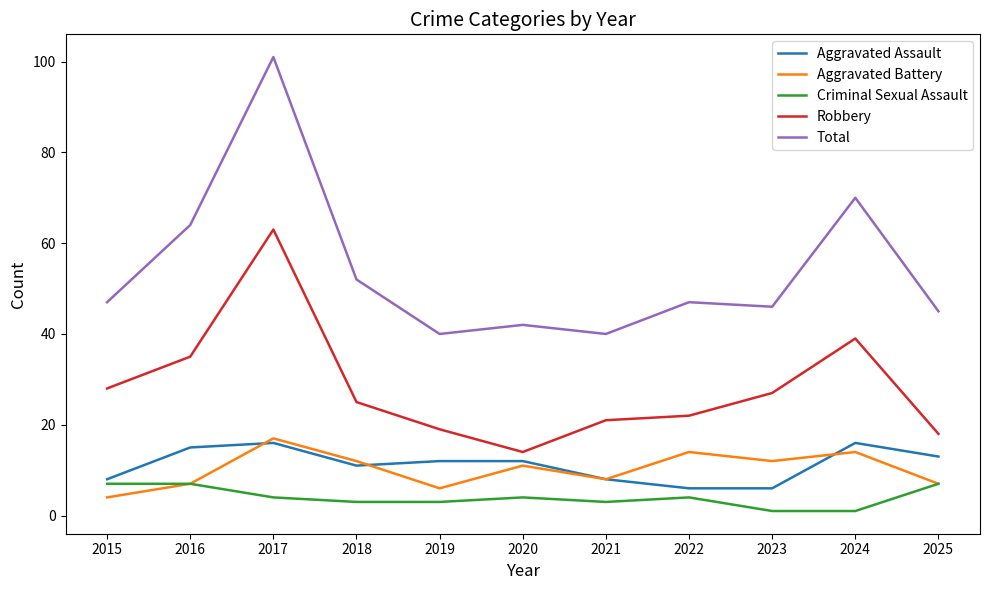

Where is Robbery nearest to the value 38?

2024